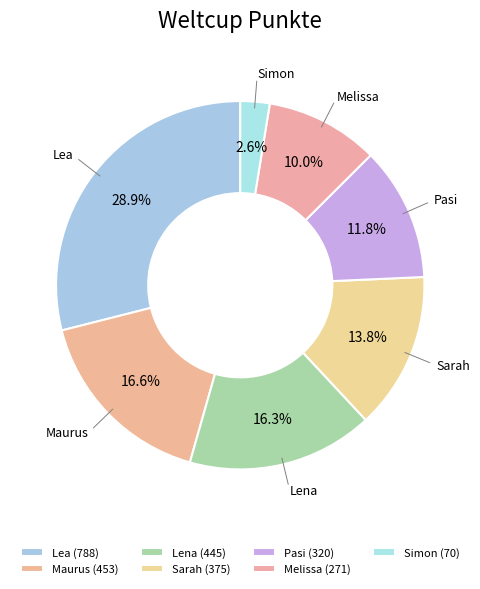

Approximately how many times larger is the value at Sarah compared to Pasi?

1.2